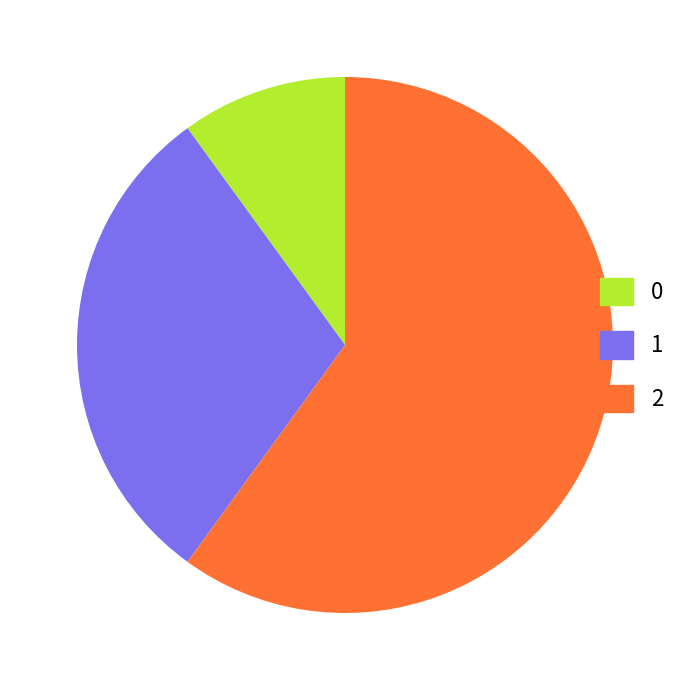

Is it true that 0 is 2% of the pie?

False